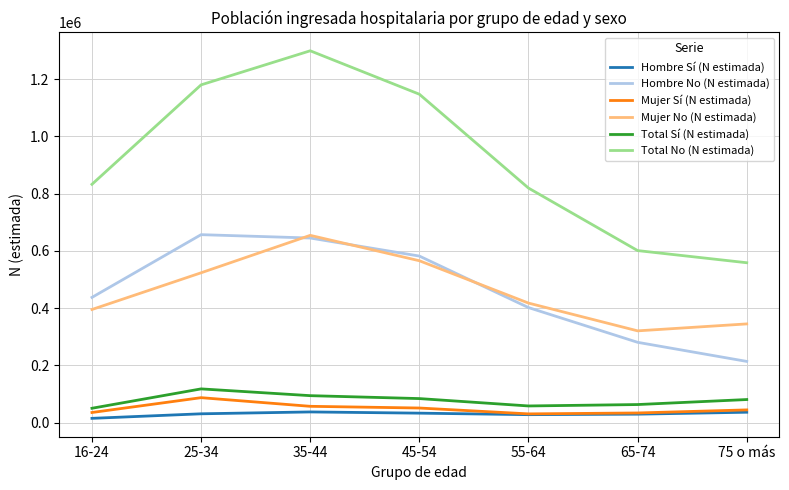

Between 65-74 and 75 o más, which series saw the biggest shift?

Hombre No (N estimada)